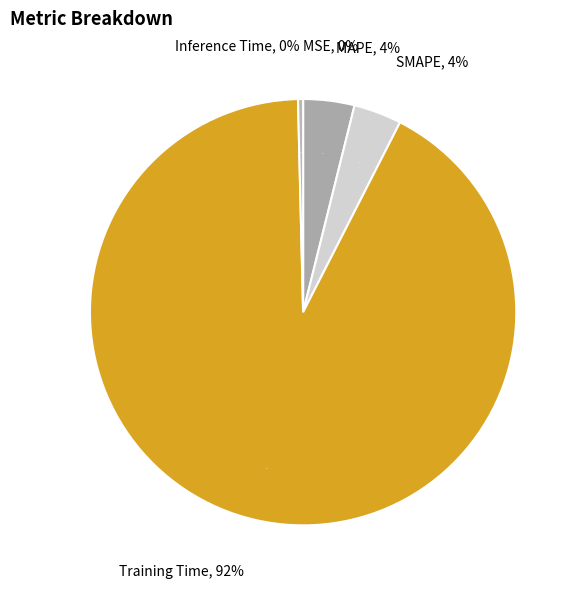

Does Training Time account for over 50% of the chart?

Yes